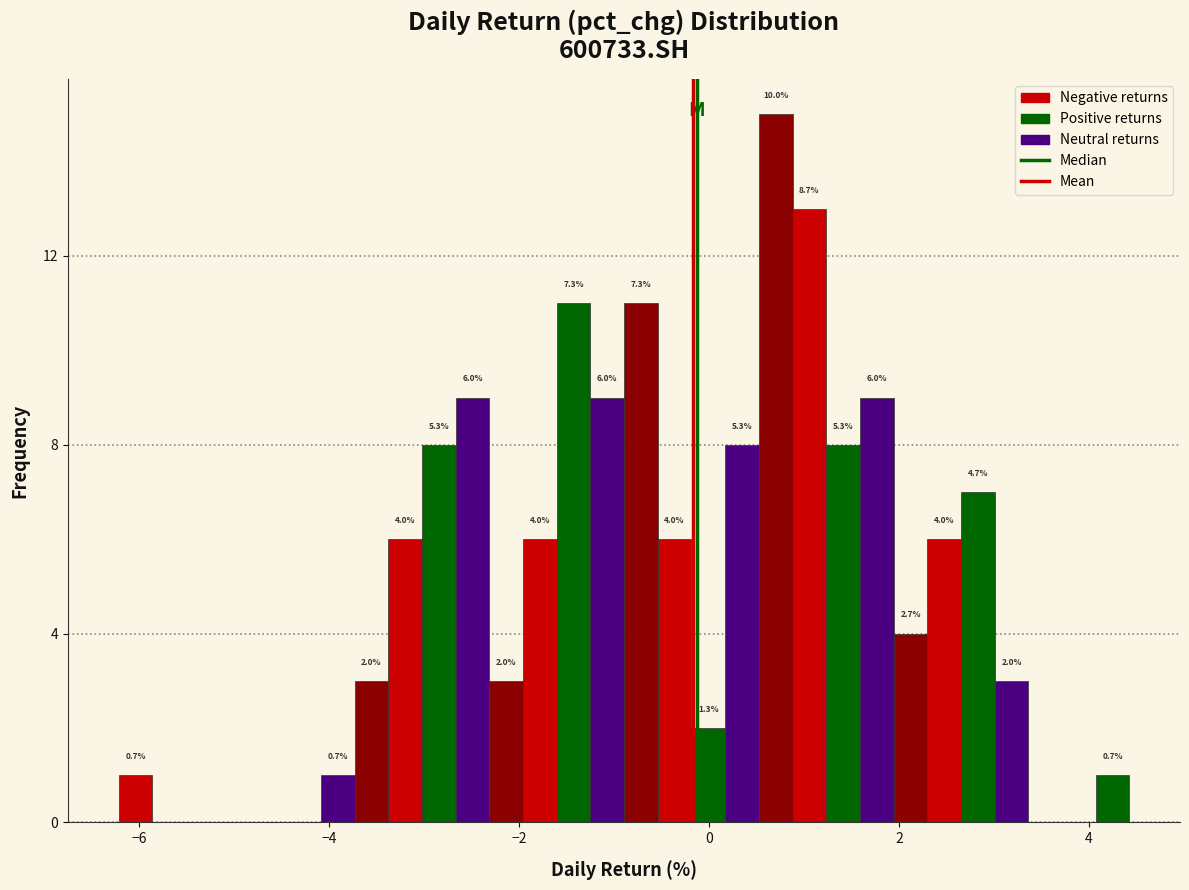

Around what value on the x-axis is the tallest bar? Give the approximate position of its centre, as read against the axis.

0.8